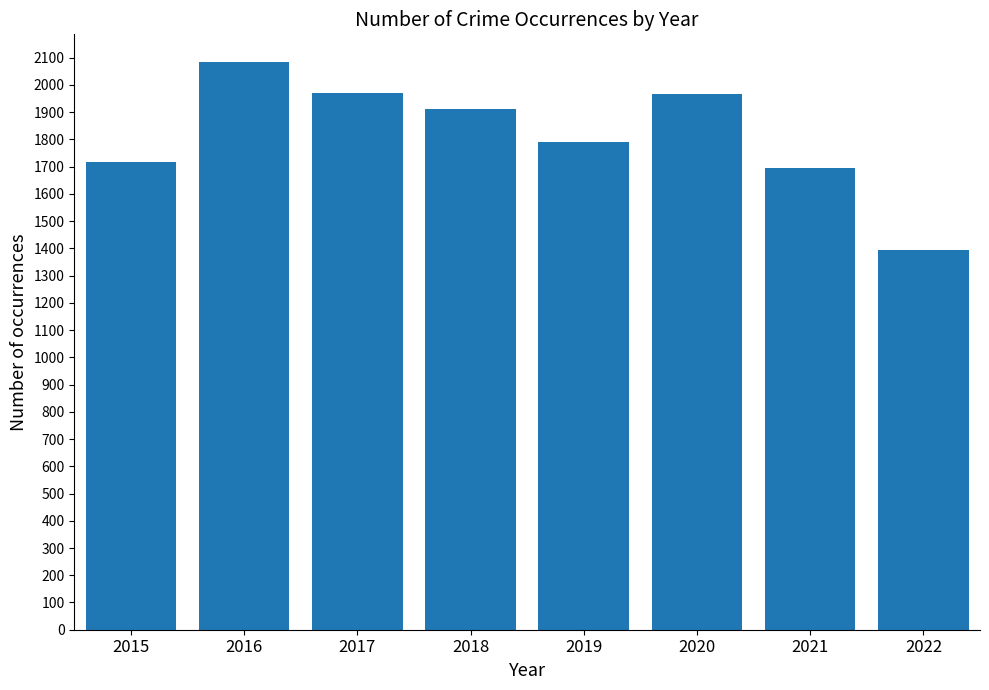

Where is the data nearest to the value 1741?

2015